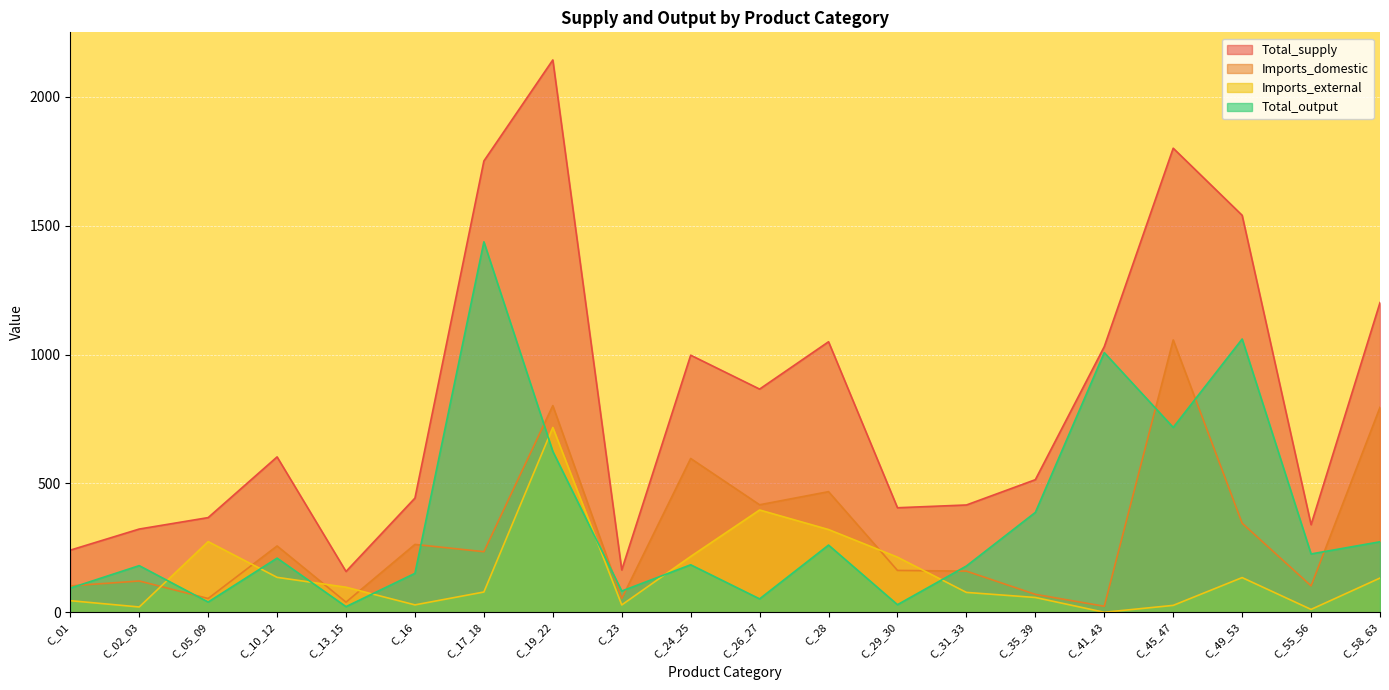

Reading left to right, transcribe all the data shown in this chart.

Total_output: 93.8	180.9	39.7	210.0	21.9	151.1	1437.5	624.2	82.3	184.3	52.0	260.7	29.5	179.5	387.6	1007.6	717.3	1060.3	226.3	273.6
Imports_domestic: 102.3	121.4	53.5	257.3	39.2	263.3	235.0	801.9	53.5	596.8	417.1	468.0	162.3	159.7	69.5	23.3	1056.7	345.5	102.5	795.3
Imports_external: 45.0	20.6	274.2	135.5	97.2	28.7	78.6	717.1	28.5	216.5	396.9	321.0	213.8	77.1	57.4	0.0	26.7	134.6	11.1	132.8
Total_supply: 241.0	322.9	367.3	602.9	158.3	443.1	1751.1	2143.1	164.3	997.6	866.0	1049.7	405.6	416.3	514.5	1030.9	1800.7	1540.4	339.9	1201.7